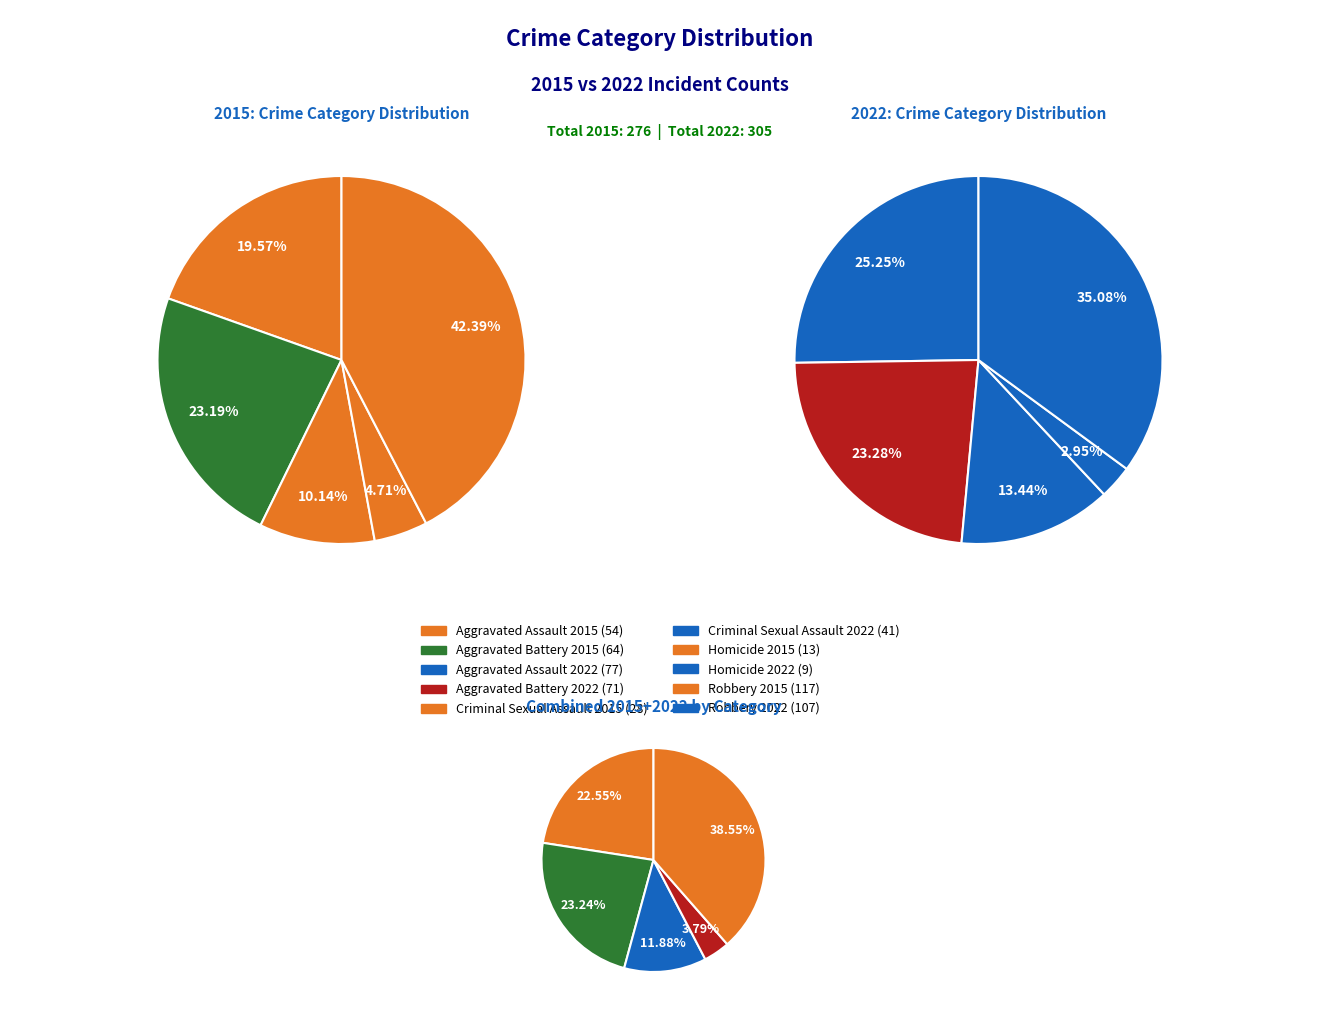

Combined, what portion of the pie is values_2015 and 3?

24.3%